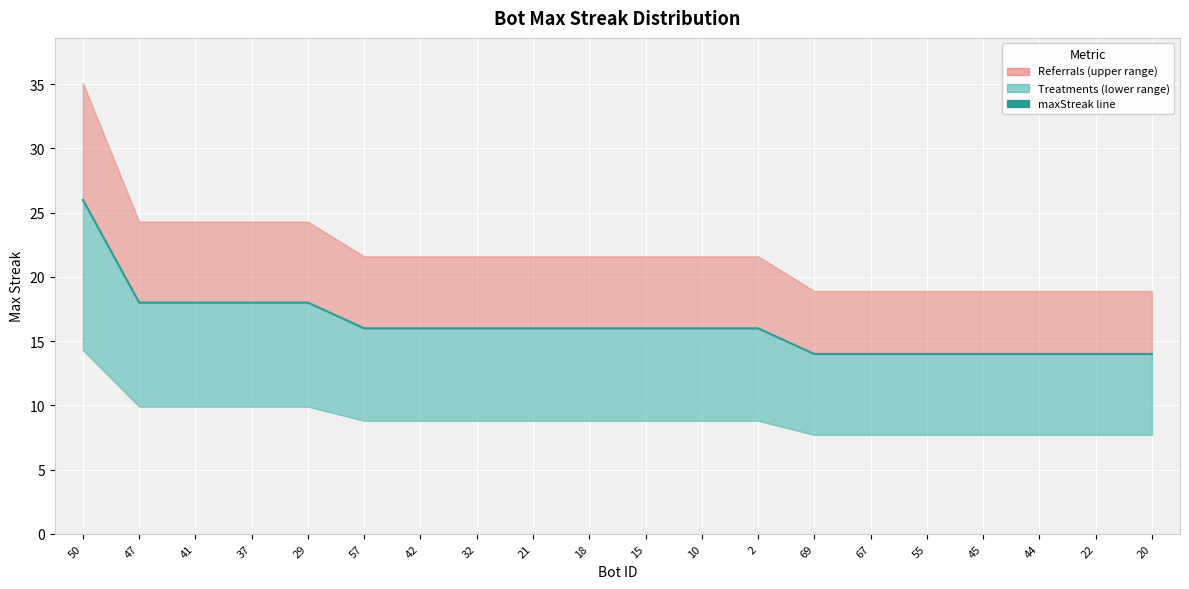

At which label does the data first exceed 16?

50